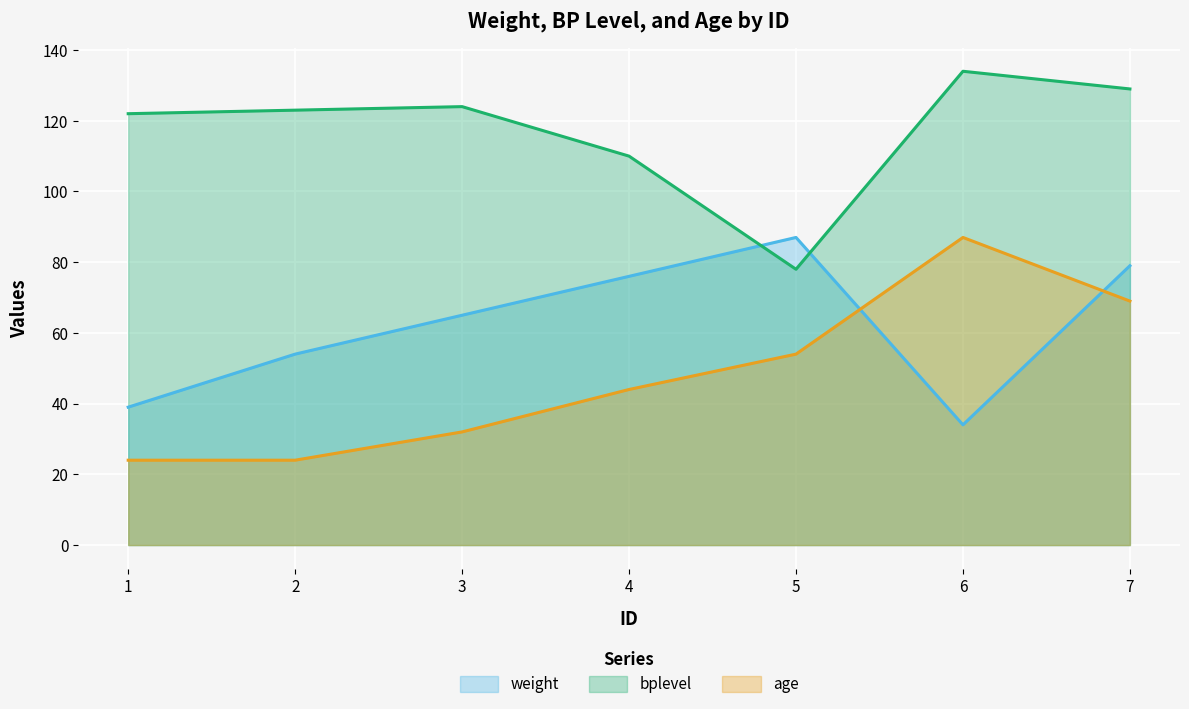

Read the weight value at 7, to the nearest 10.

80